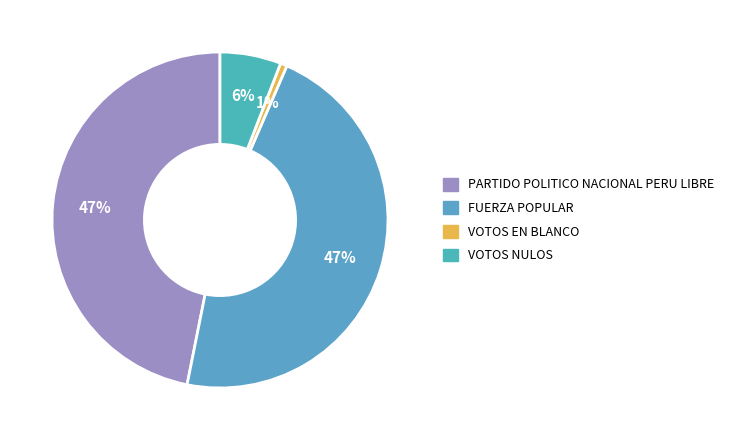

To the nearest percent, what is the difference between the largest and smallest slice percentages?

46%